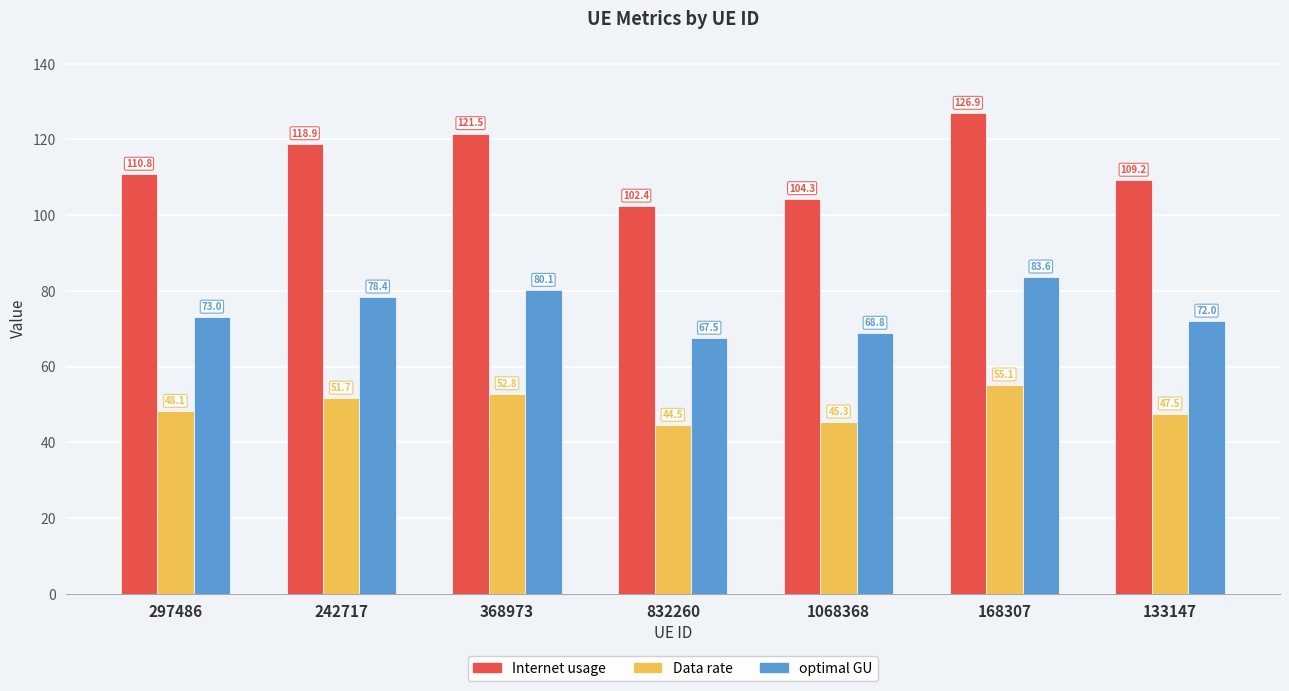

At which category is the sum across all series the highest?

168307